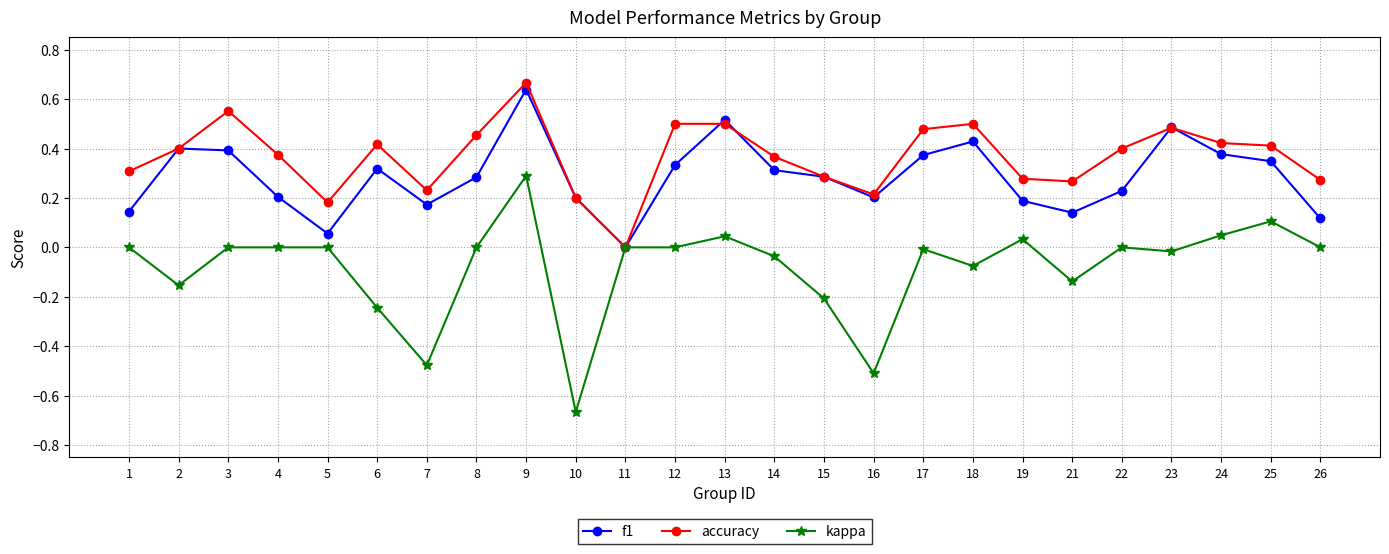

The kappa series shows 0.0 at 24. True or false?

True